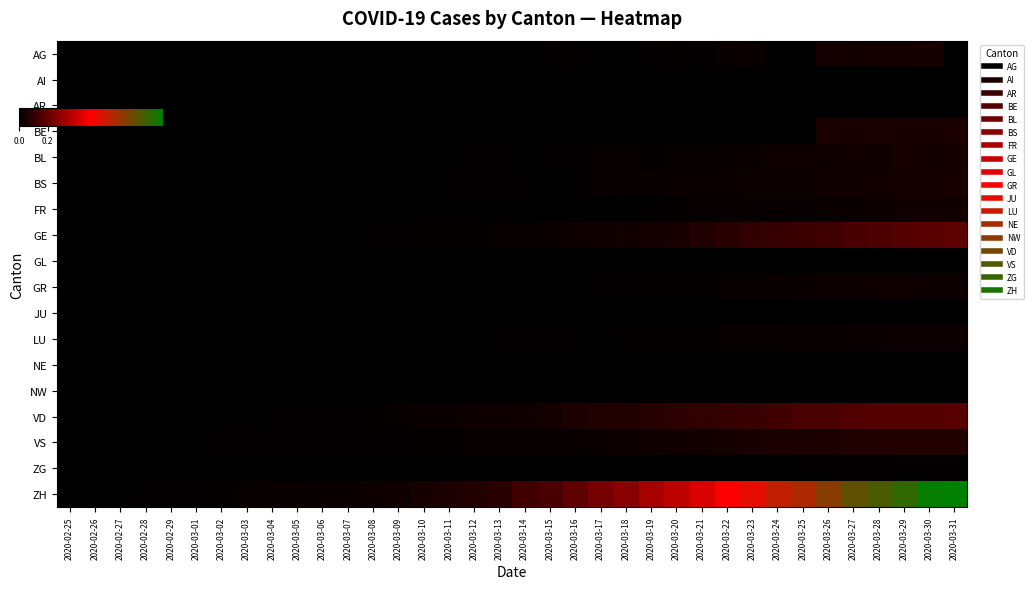

Which has a higher value, 2020-03-01 or 2020-02-28?

2020-03-01